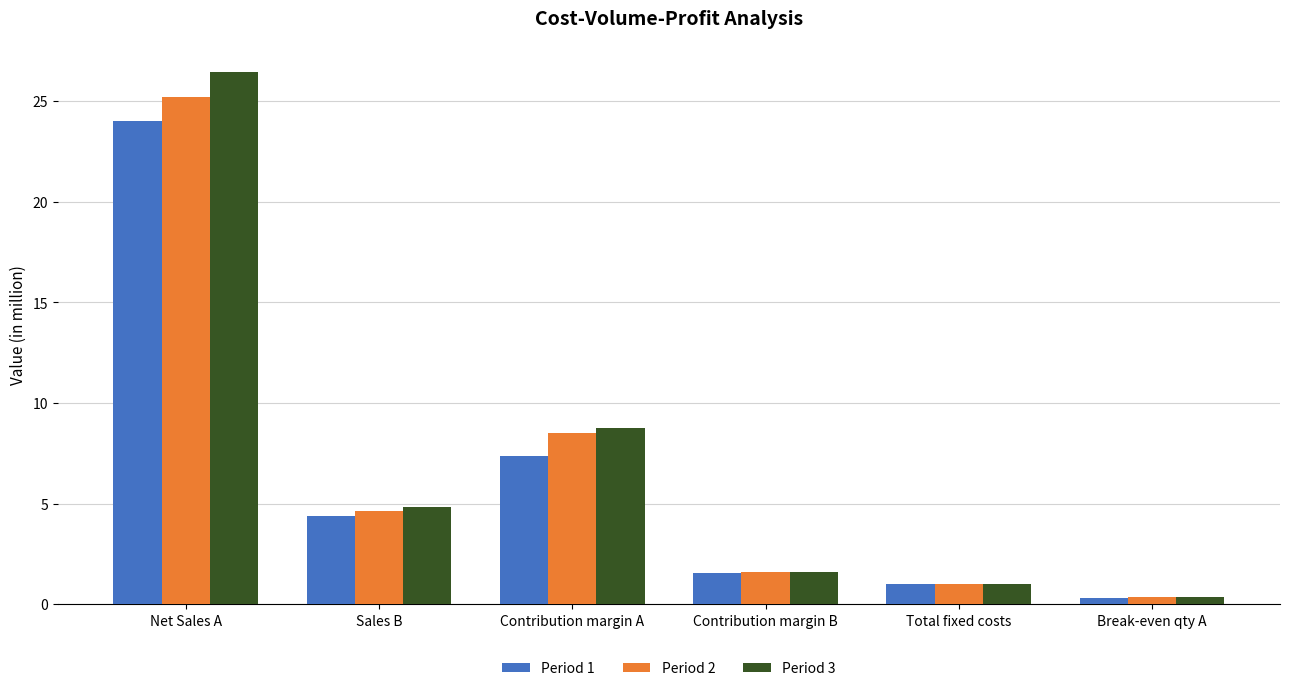

What is the value of the Period 1 bar at the 2nd from the left?

4.4